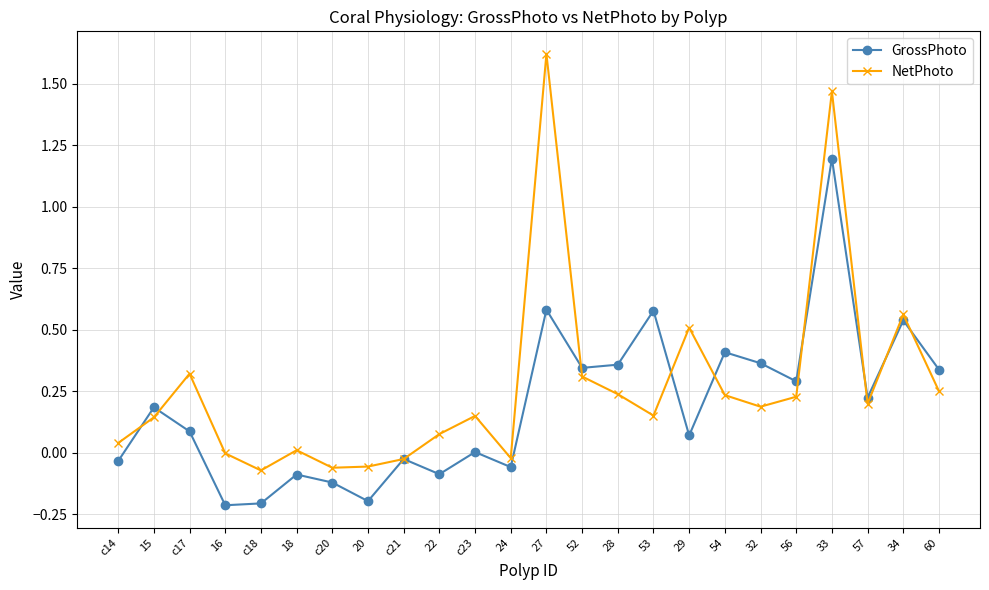

How many series are shown in this chart?

2